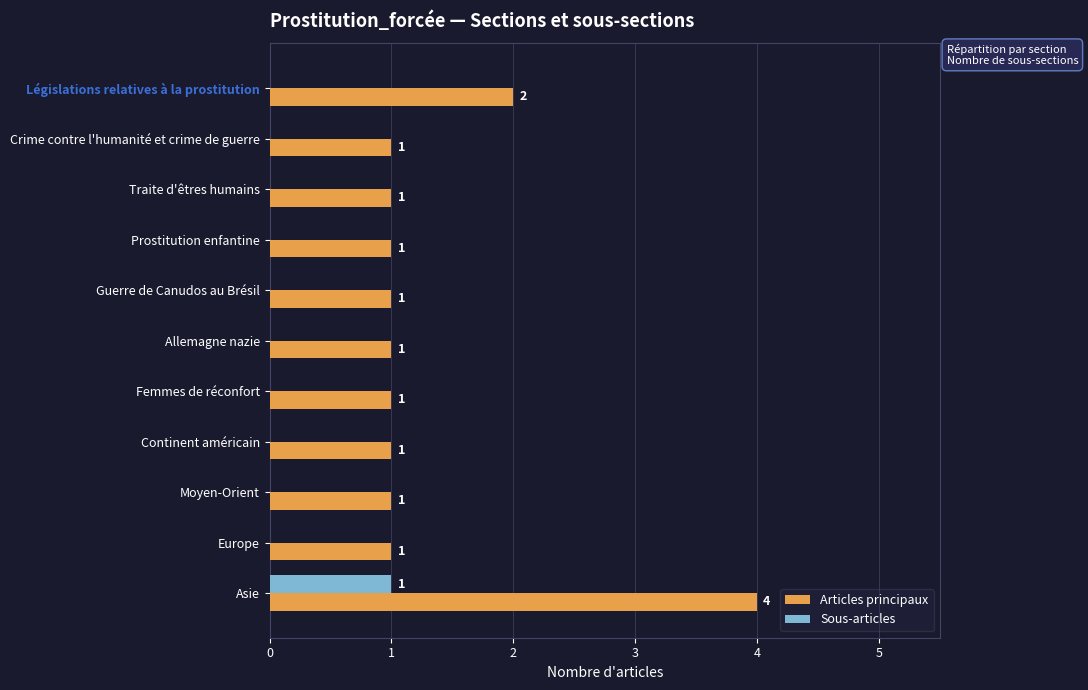

What is the sum of all Articles principaux values?

15